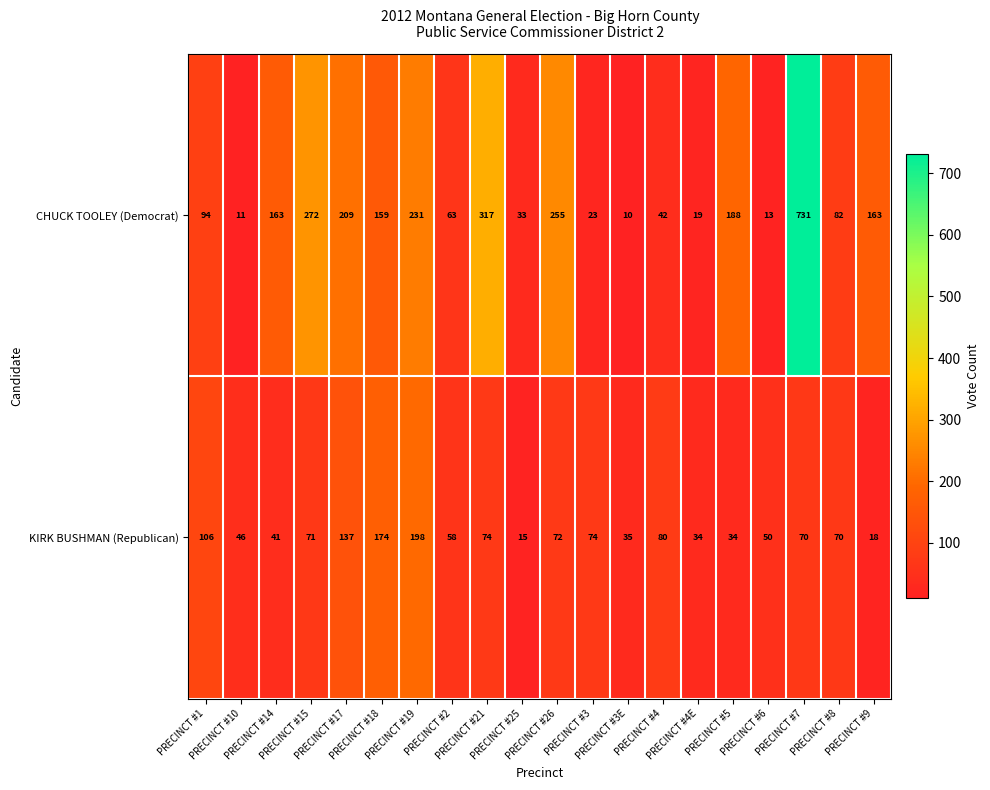

What is the difference between the second highest and minimum values in the CHUCK TOOLEY (Democrat) series?

307